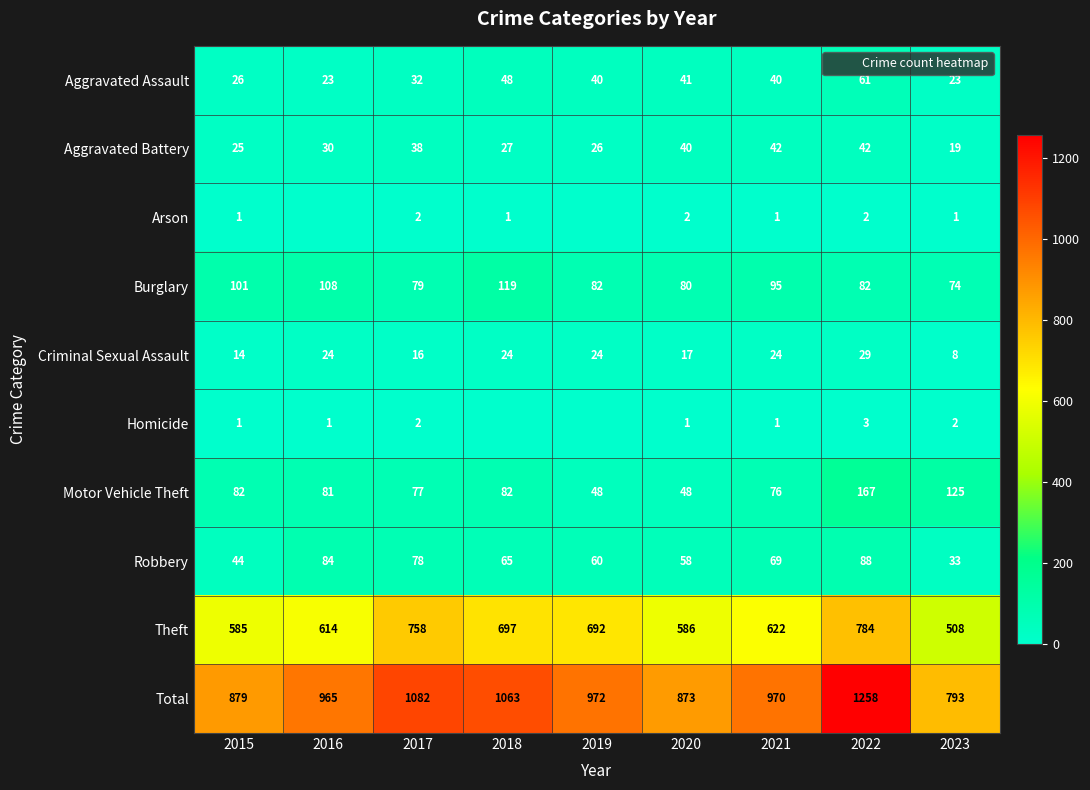

What is the lowest value of the Criminal Sexual Assault series?

8